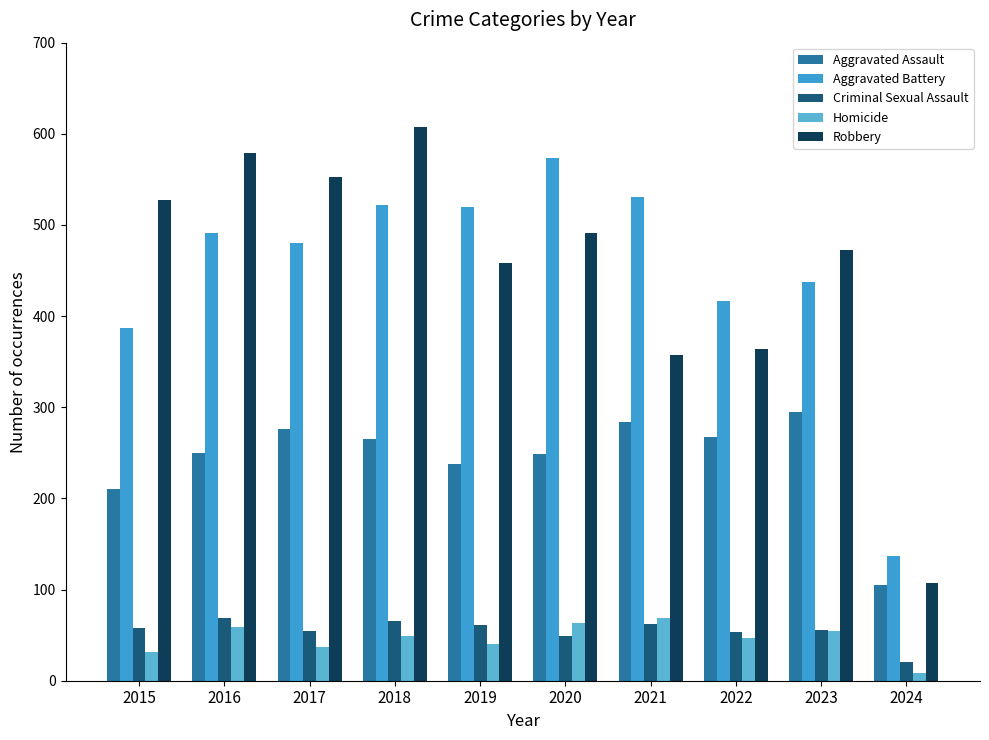

Reading left to right, what are all the values shown in this chart?

Aggravated Assault: 2015=210	2016=250	2017=276	2018=265	2019=238	2020=249	2021=284	2022=267	2023=295	2024=105
Aggravated Battery: 2015=387	2016=491	2017=480	2018=522	2019=520	2020=574	2021=531	2022=417	2023=437	2024=137
Criminal Sexual Assault: 2015=58	2016=69	2017=55	2018=65	2019=61	2020=49	2021=62	2022=53	2023=56	2024=20
Homicide: 2015=32	2016=59	2017=37	2018=49	2019=40	2020=63	2021=69	2022=47	2023=55	2024=9
Robbery: 2015=527	2016=579	2017=553	2018=608	2019=458	2020=491	2021=357	2022=364	2023=473	2024=107